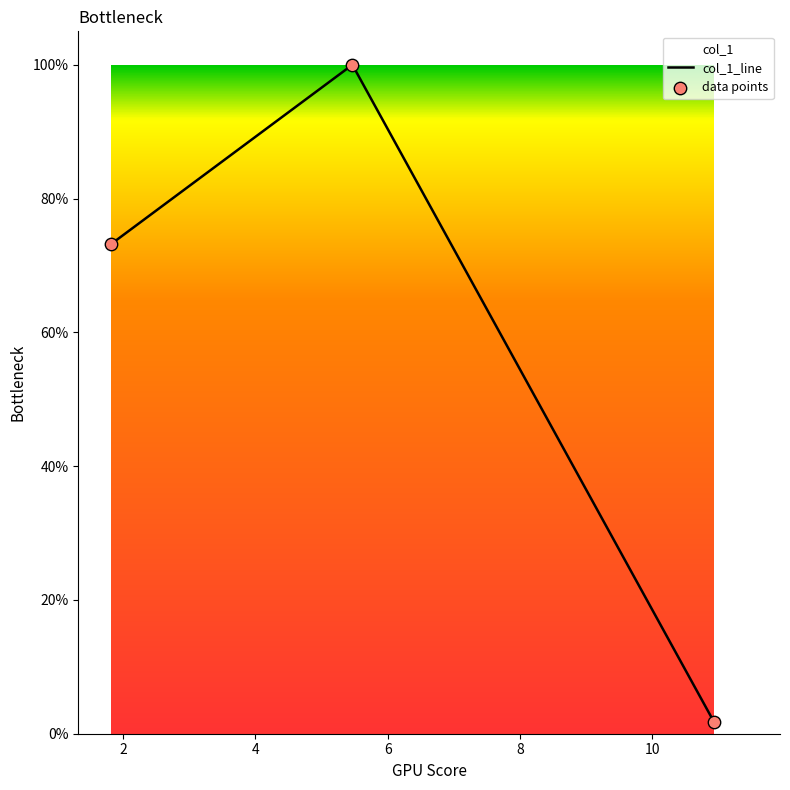

What is the ratio of the value at 1.822 to the value at 5.465?

0.7